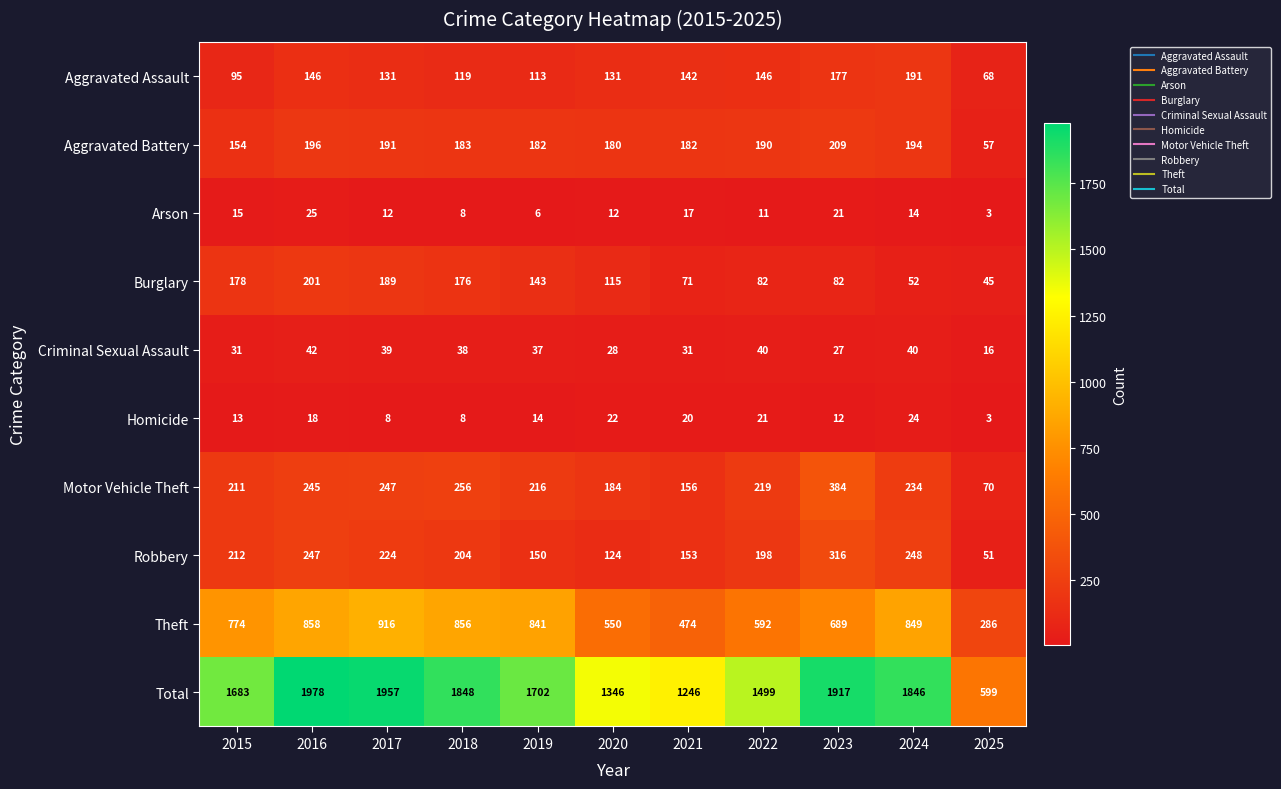

Which category has the highest value across all series?

2016